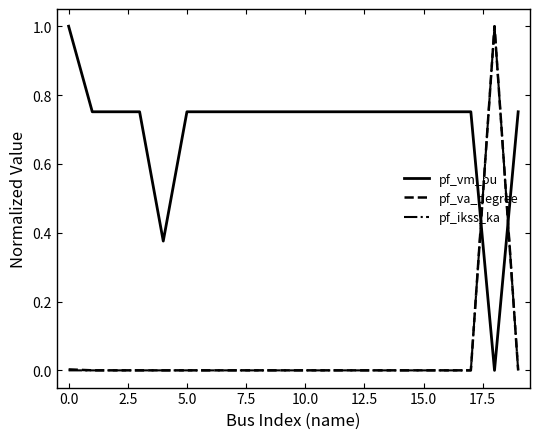

True or false: pf_va_degree and pf_vm_pu intersect in this chart.

True